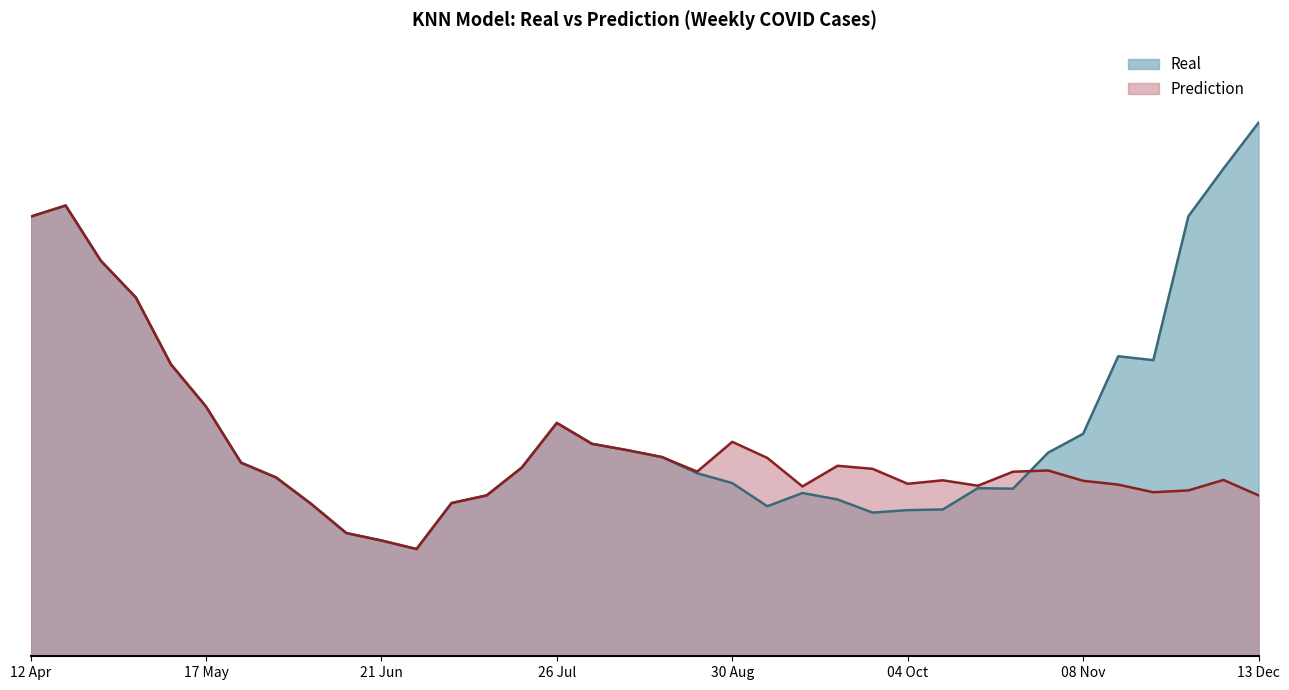

What is the minimum value shown in the chart?

524.1